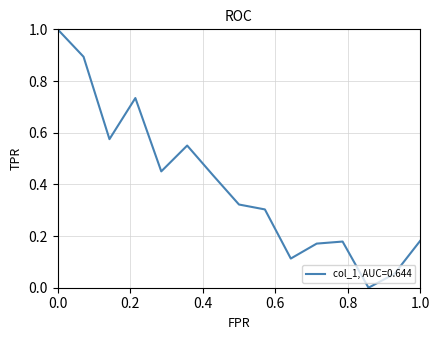

What is the maximum value shown in the chart?

1.0